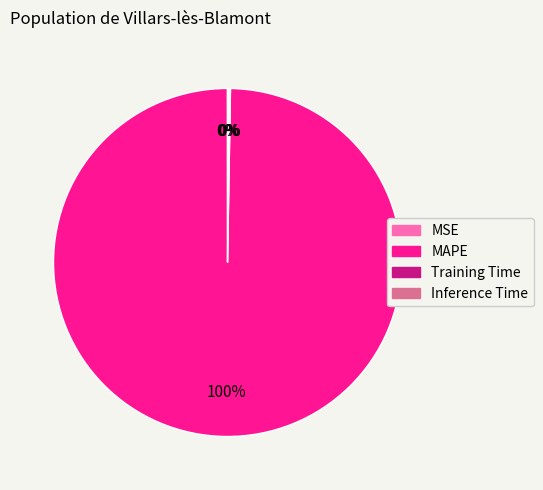

To the nearest percent, what is the average slice percentage?

25%